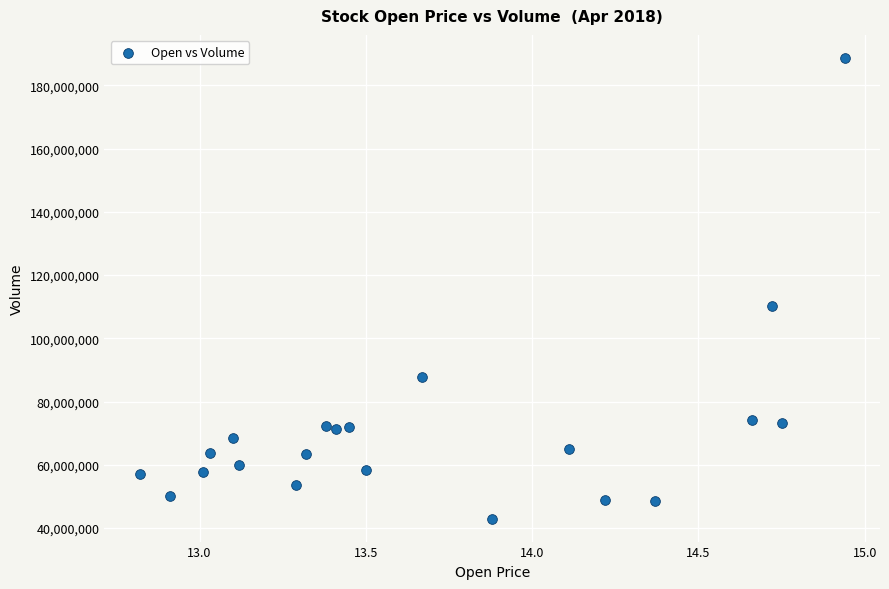

What Y value in the scatter plot is closest to 115834792?

110141573